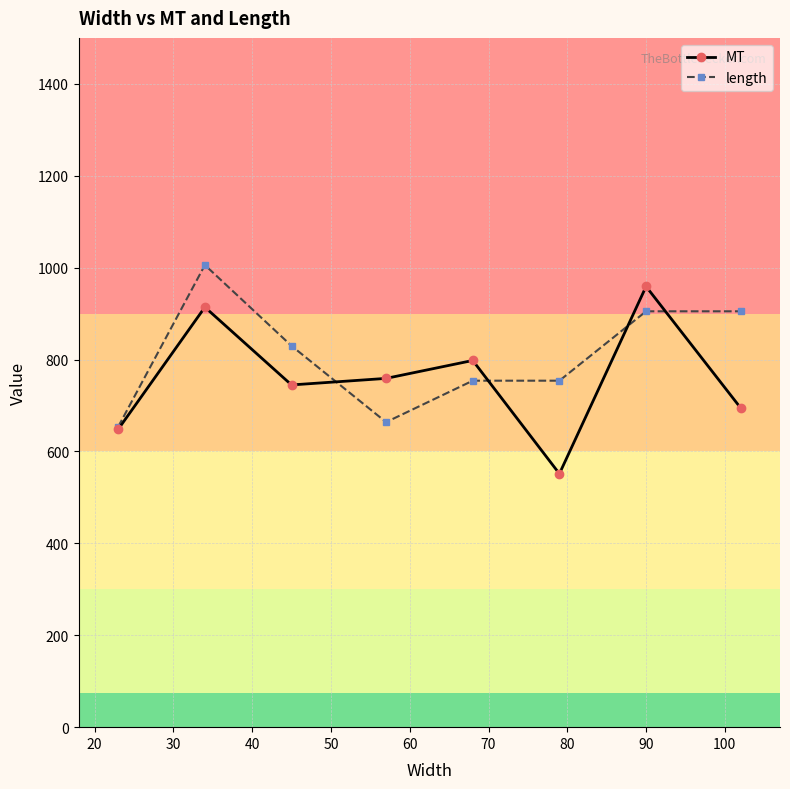

List the series in order of their overall mean, lowest first.

MT, length